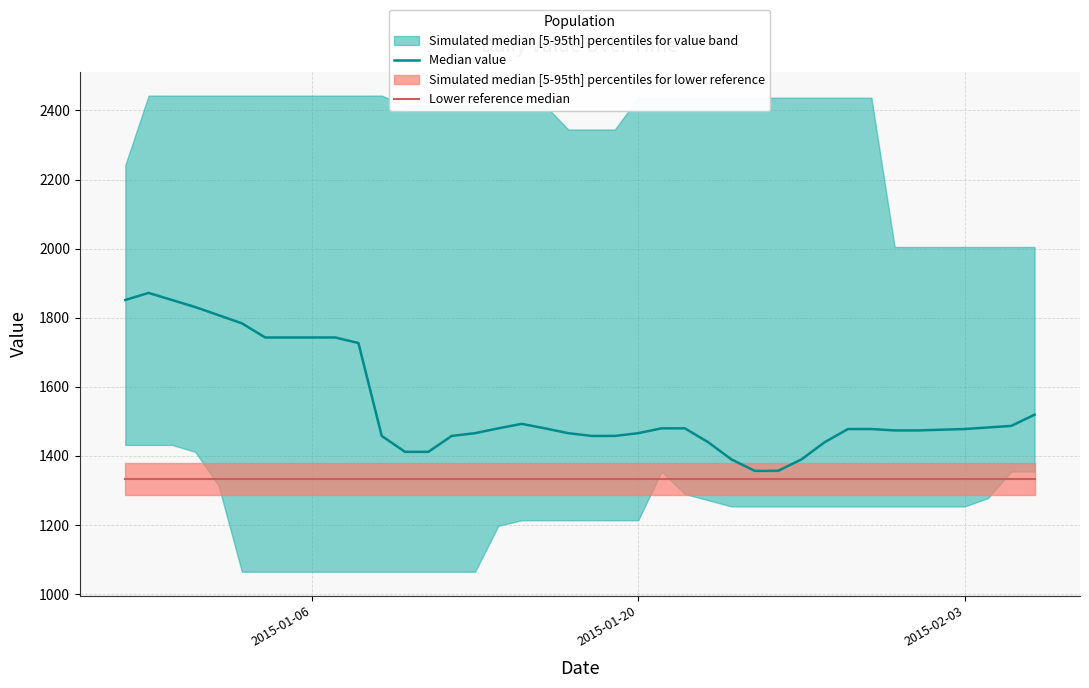

What is the sum of all Median value values?

61884.5